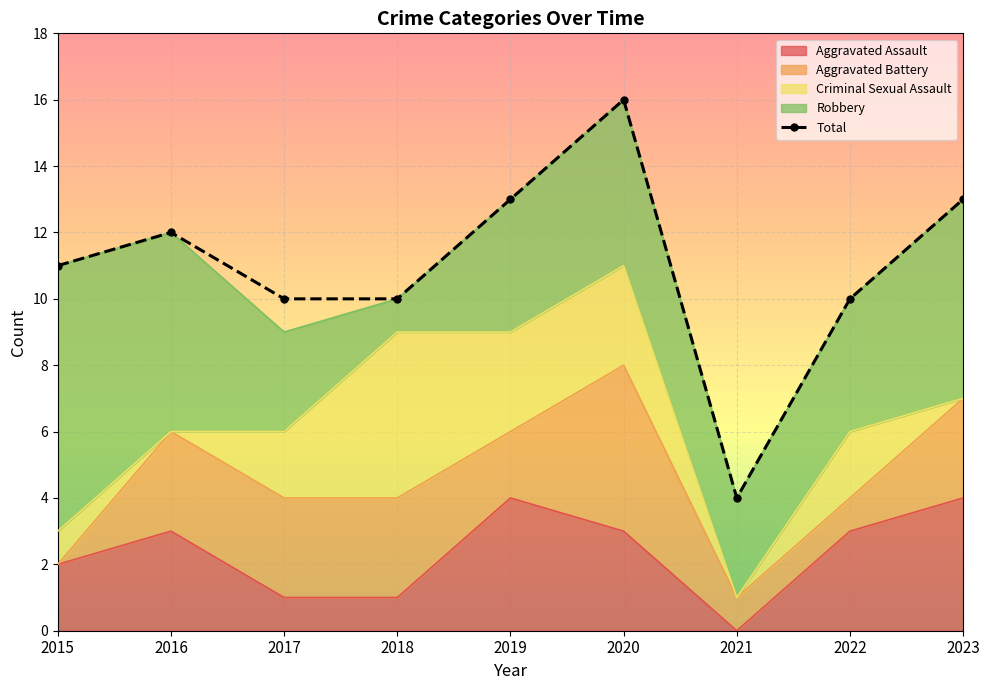

How many points are higher than both their immediate neighbors (excluding endpoints)?

2